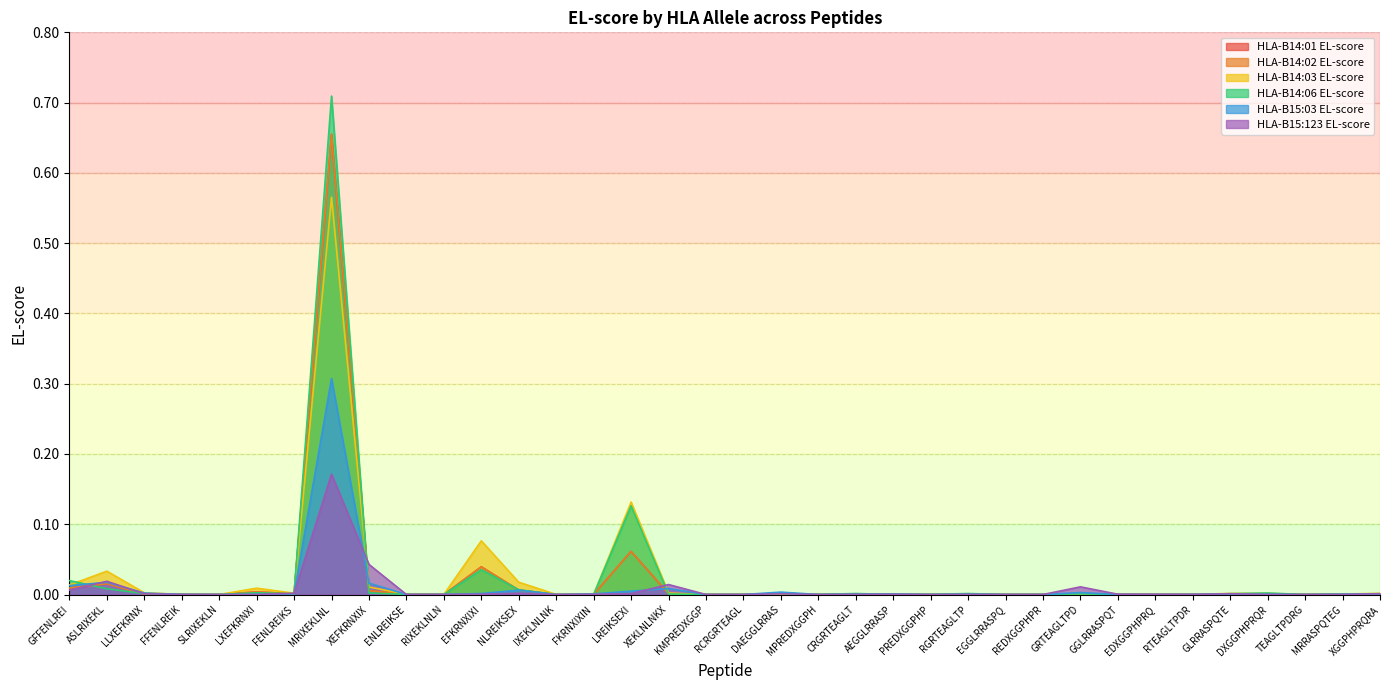

At which category does HLA-B15:123 EL-score reach its first local peak?

ASLRIXEKL